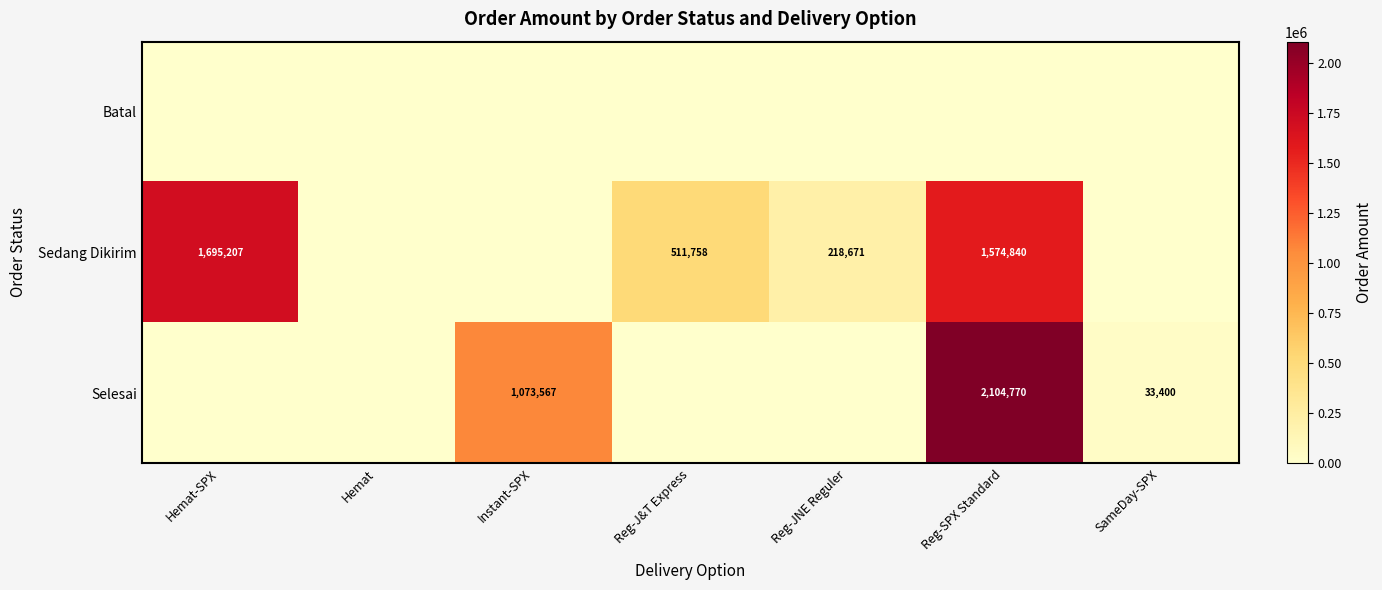

True or false: Selesai has a value of 2104770 at Reg-SPX Standard.

True